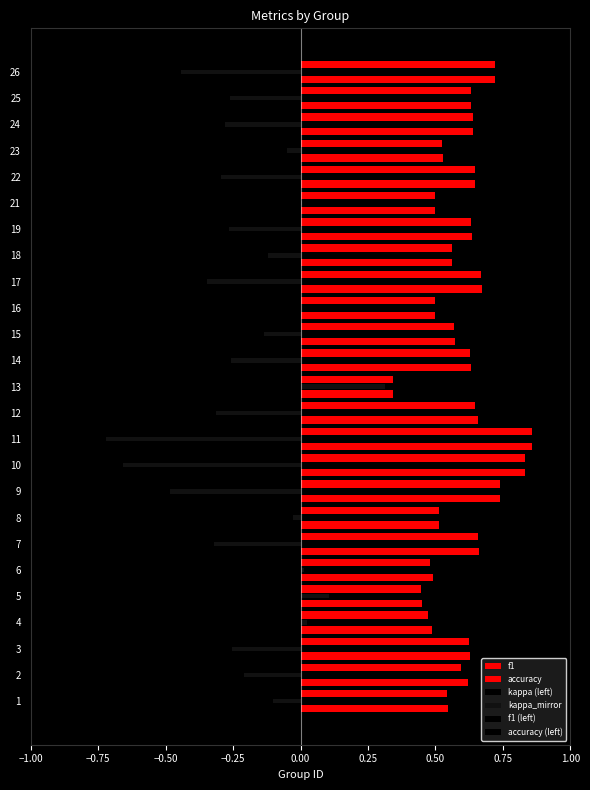

What is the difference between the second highest and second lowest values in the kappa_mirror series?

0.8